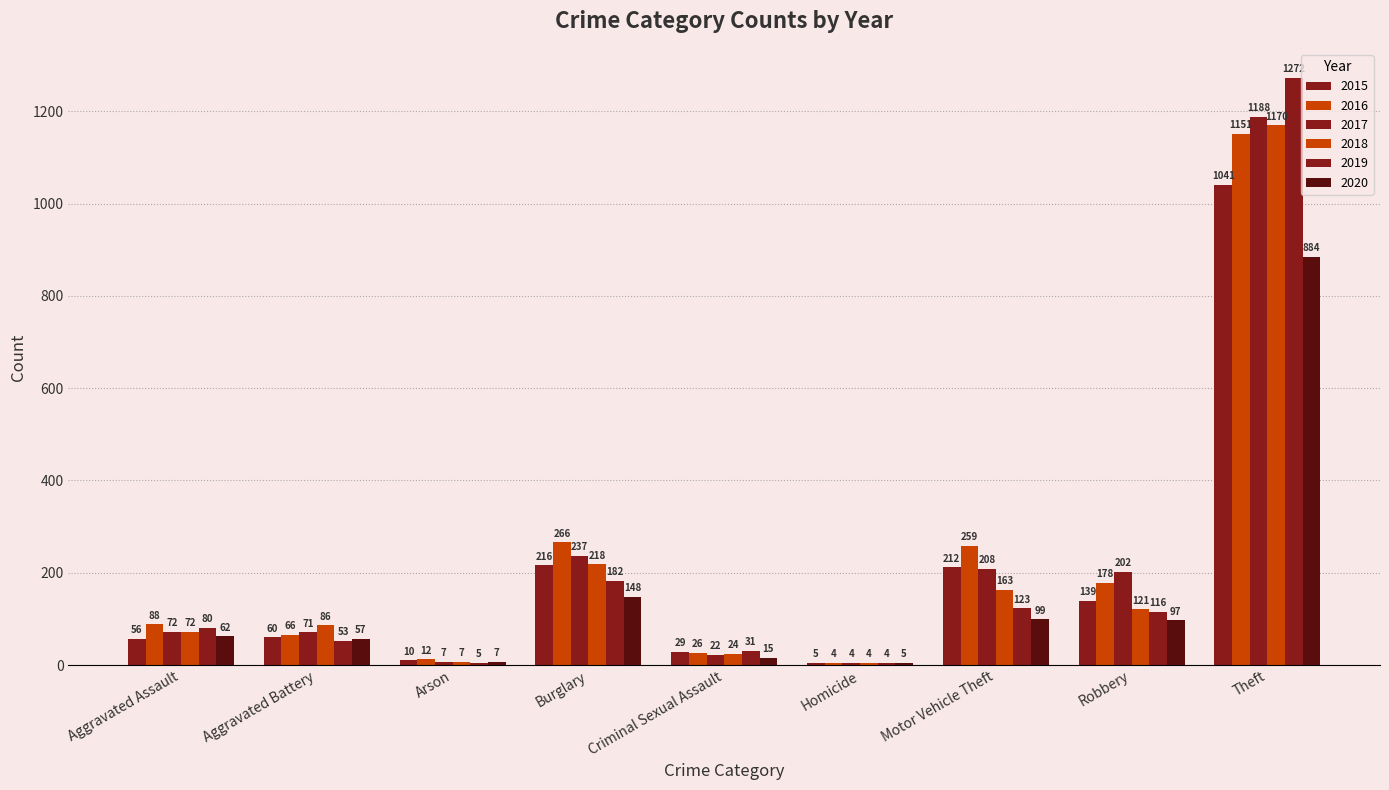

How many data points does each series have?

9